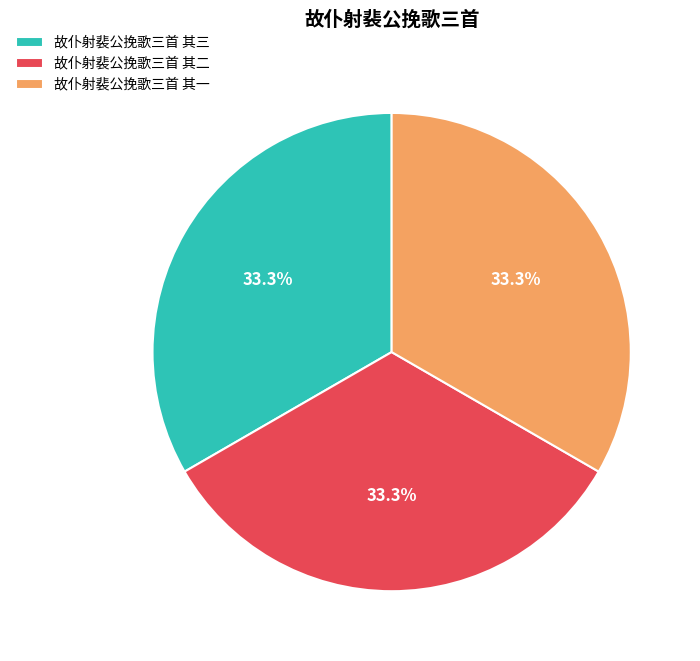

How many slices are in this pie chart?

3